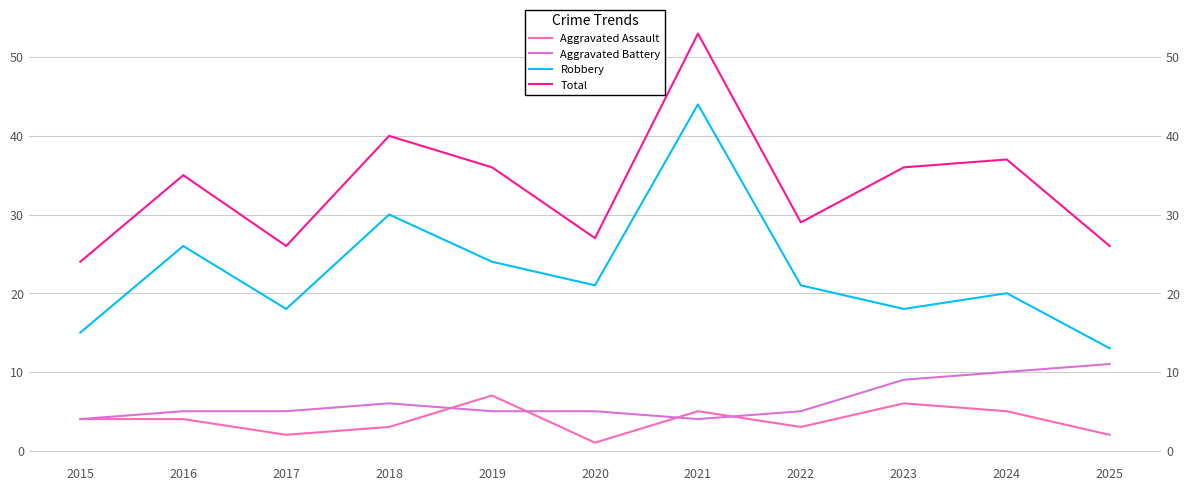

Does the chart have visible grid lines?

Yes